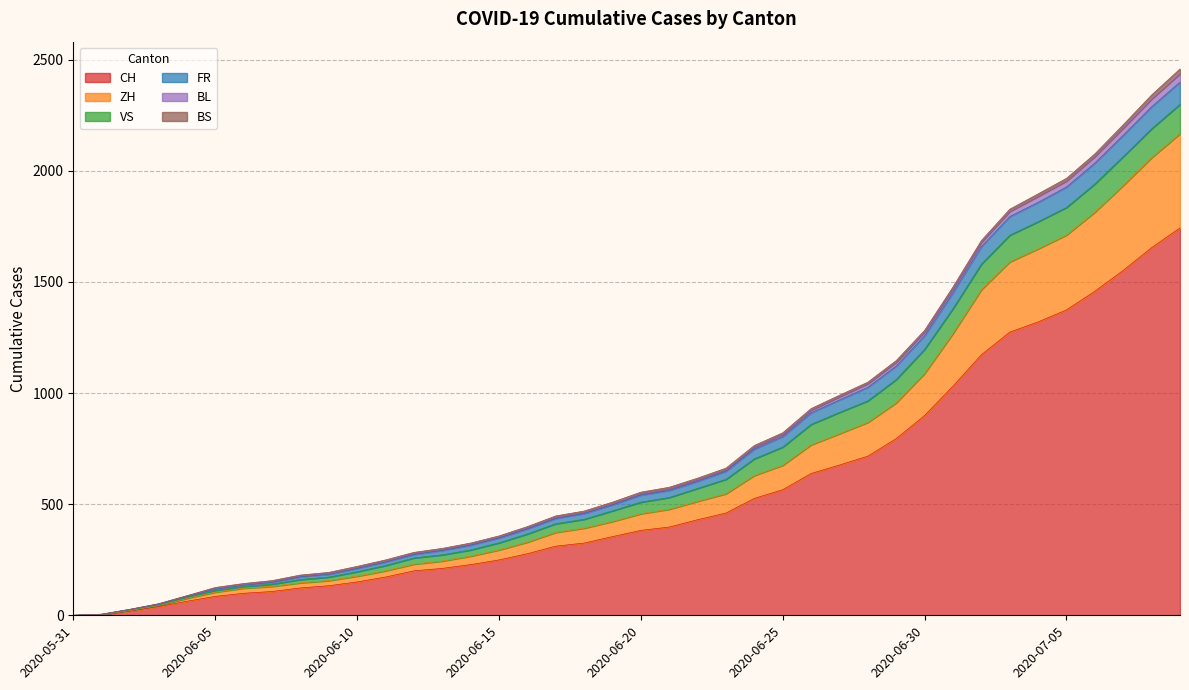

The BL series shows 3894 at 2020-07-09. True or false?

False